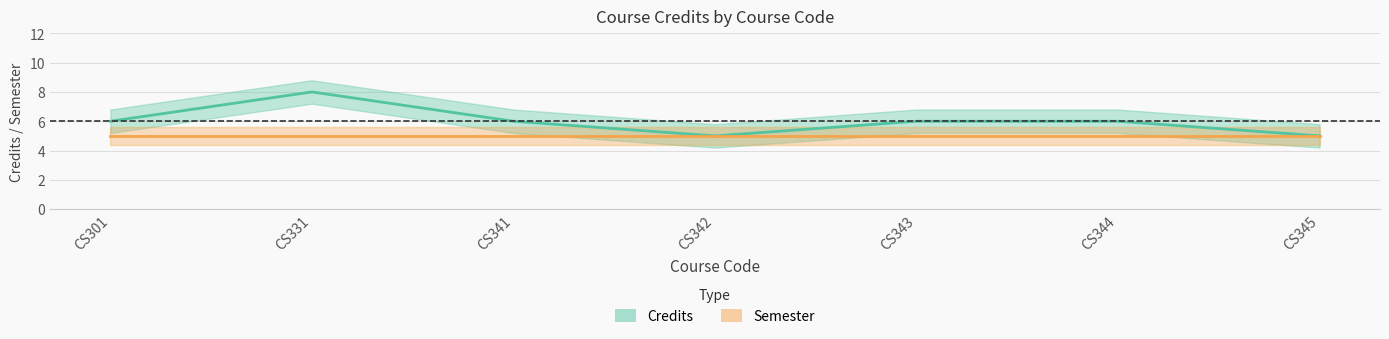

What is the smallest value displayed?

5